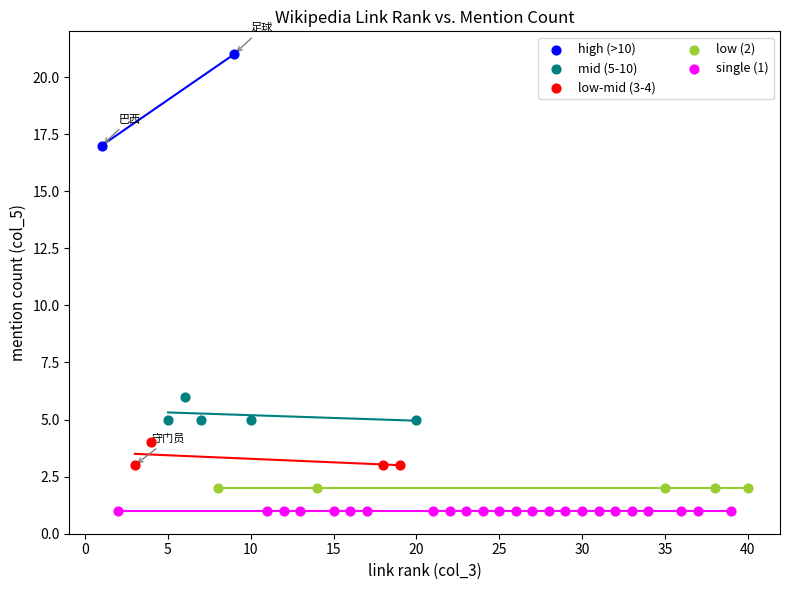

Which series reaches the minimum Y coordinate?

single (1)